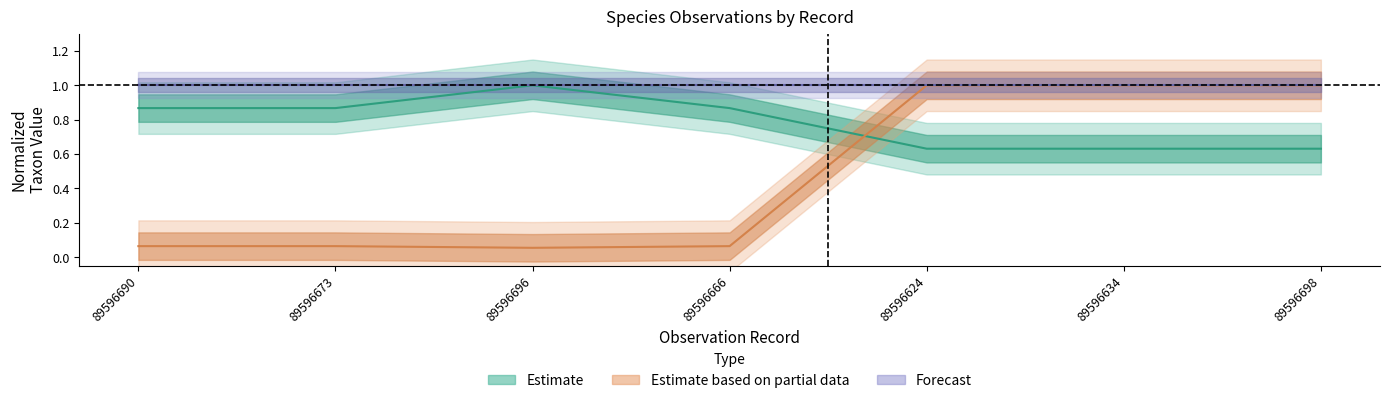

Reading left to right, what are all the values shown in this chart?

Taxonsorteringsordning: 0.9	0.9	1.0	0.9	0.6	0.6	0.6
TaxonId: 0.1	0.1	0.1	0.1	1.0	1.0	1.0